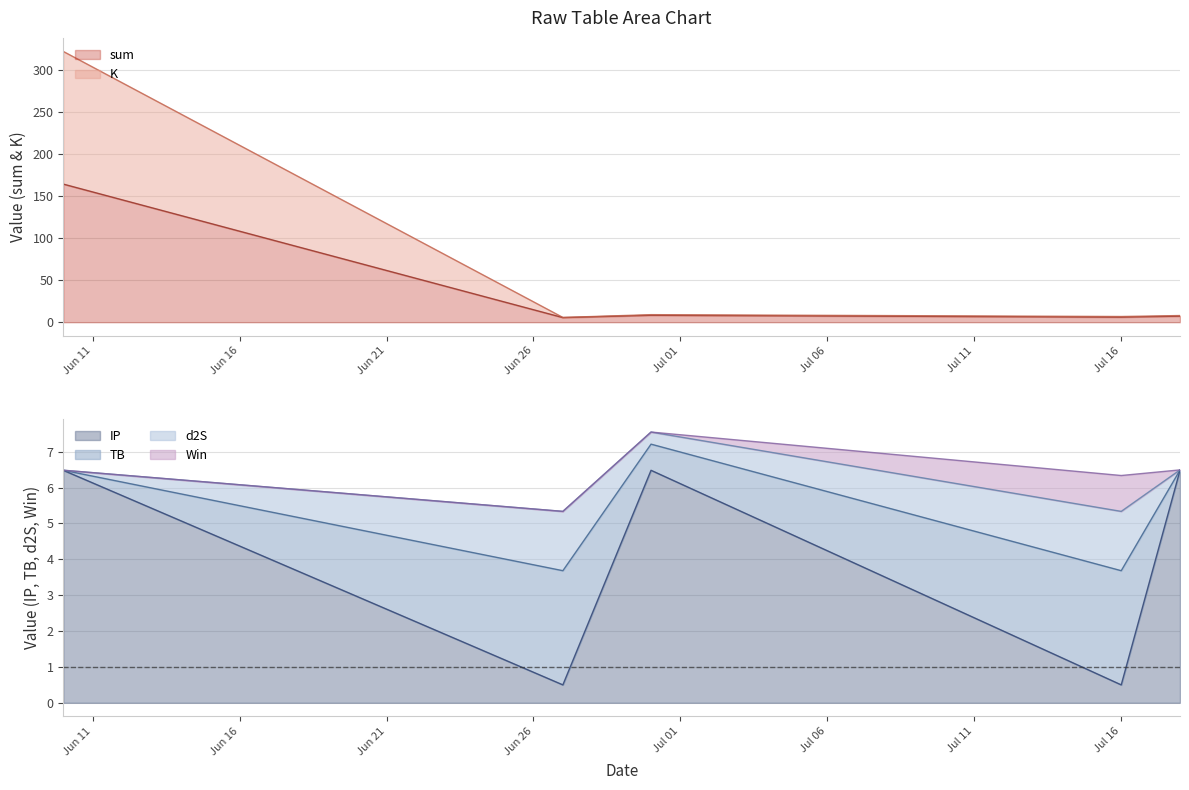

In IP, how many points are higher than both neighbors (excluding endpoints)?

1